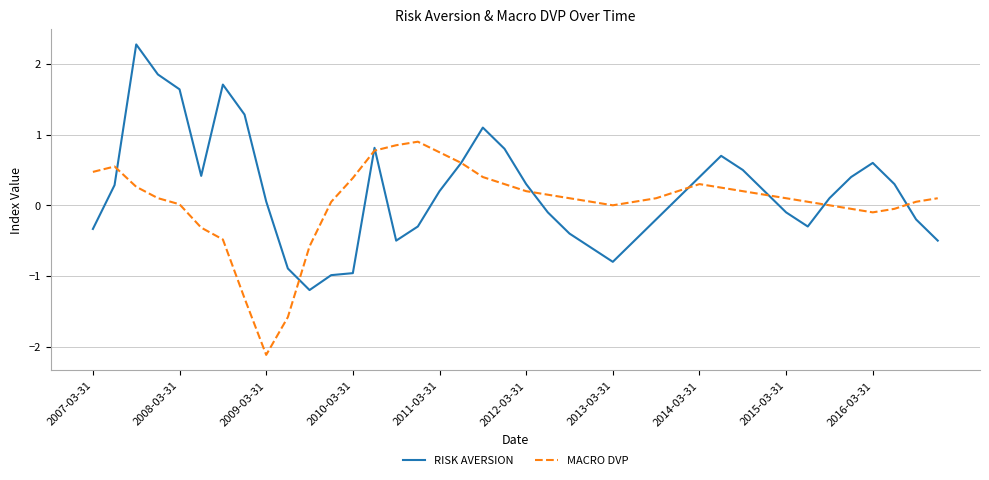

What is the minimum value shown in the chart?

-2.1